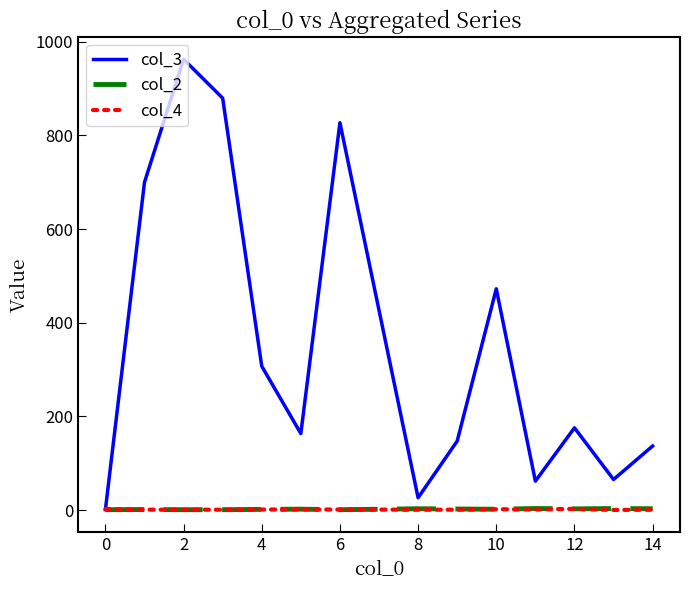

Which series has the largest total across all categories?

col_3